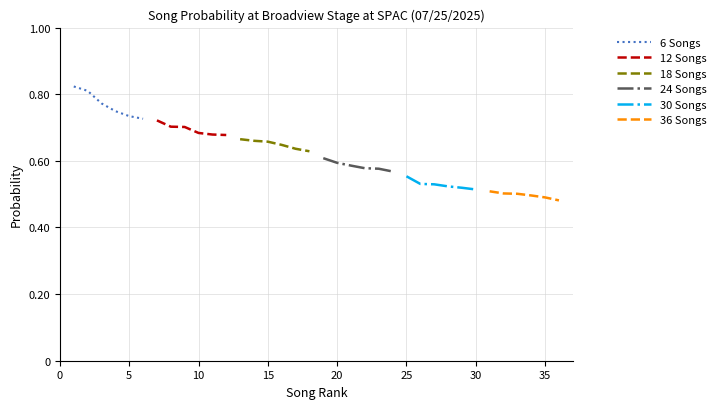

What are all the series names shown in the legend?

6 Songs, 12 Songs, 18 Songs, 24 Songs, 30 Songs, 36 Songs